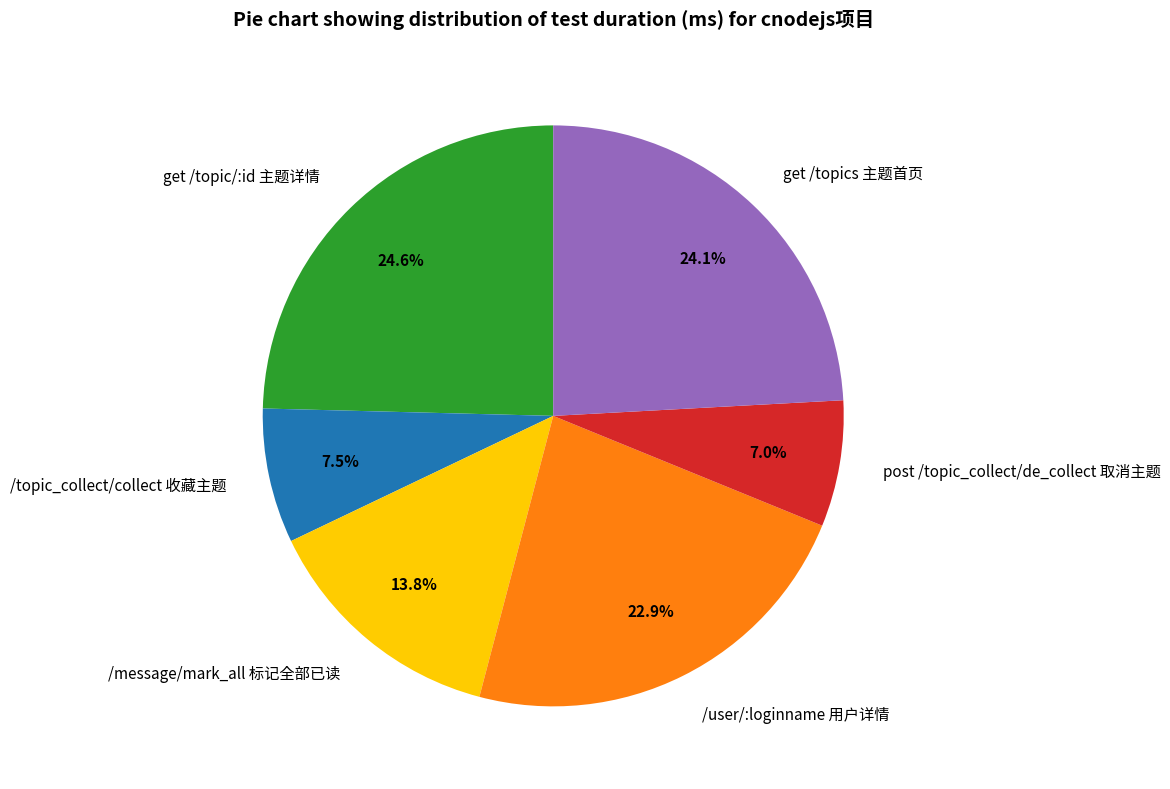

Is there any slice that represents more than half of the pie?

No